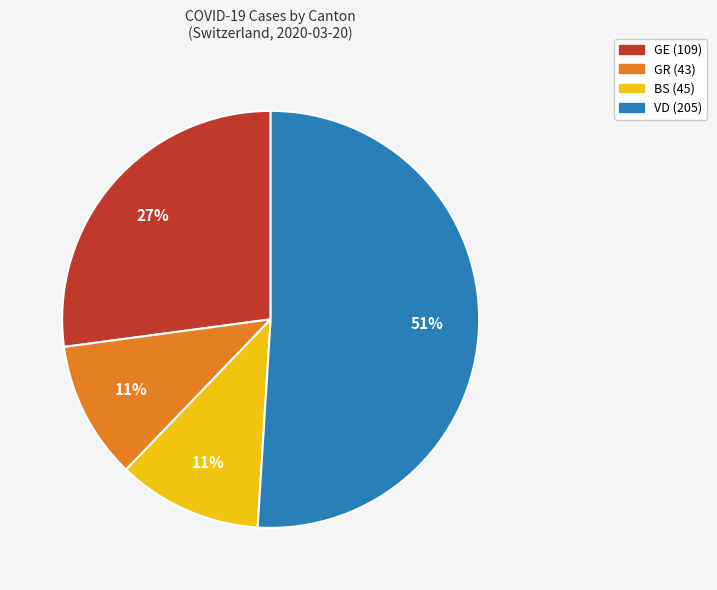

To the nearest percent, what is the difference between the largest and smallest slice percentages?

40%